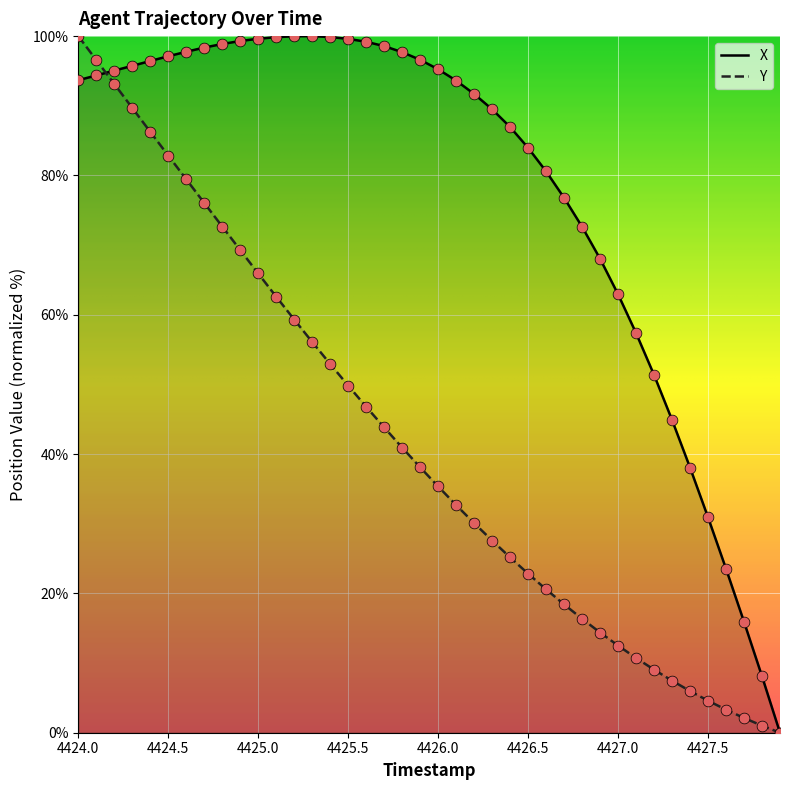

At which category is the sum across all series the highest?

4424.0